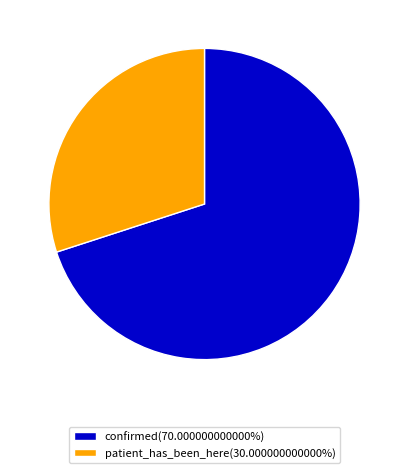

True or false: confirmed accounts for 70% of the total.

True